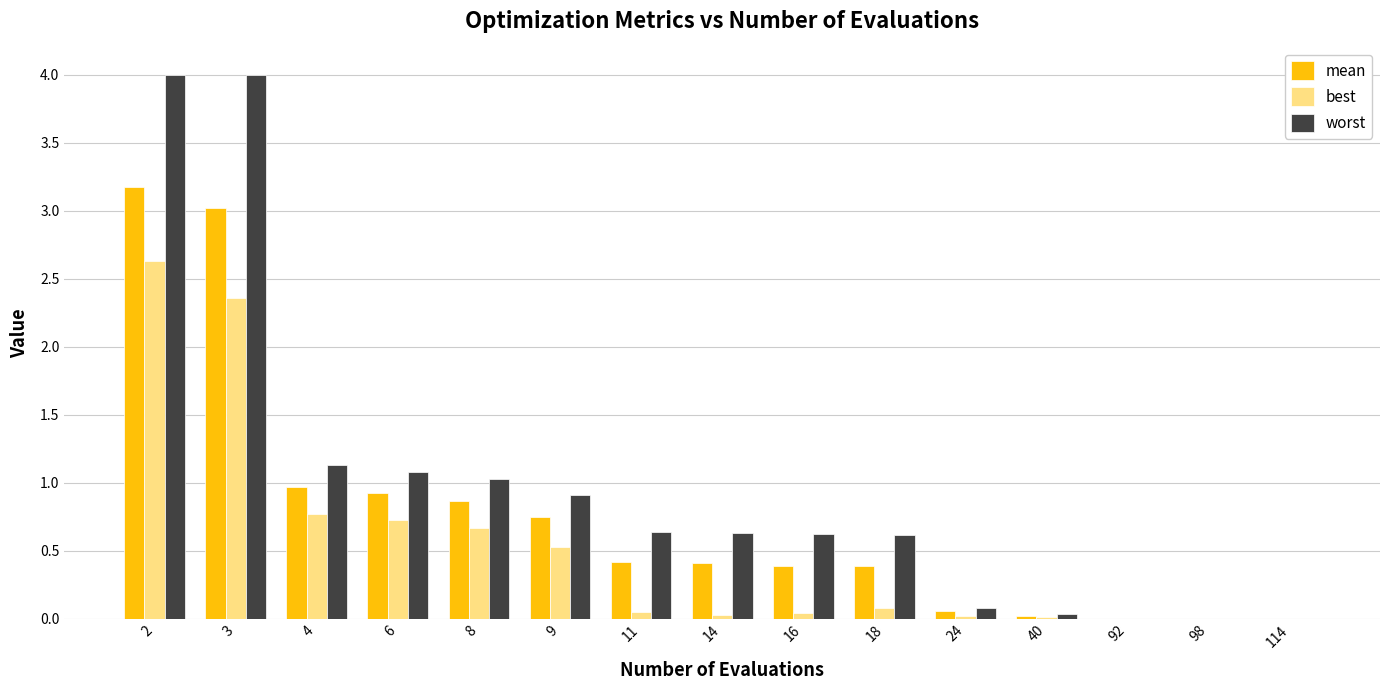

What is the sum of the worst values at 14 and 3?

4.6